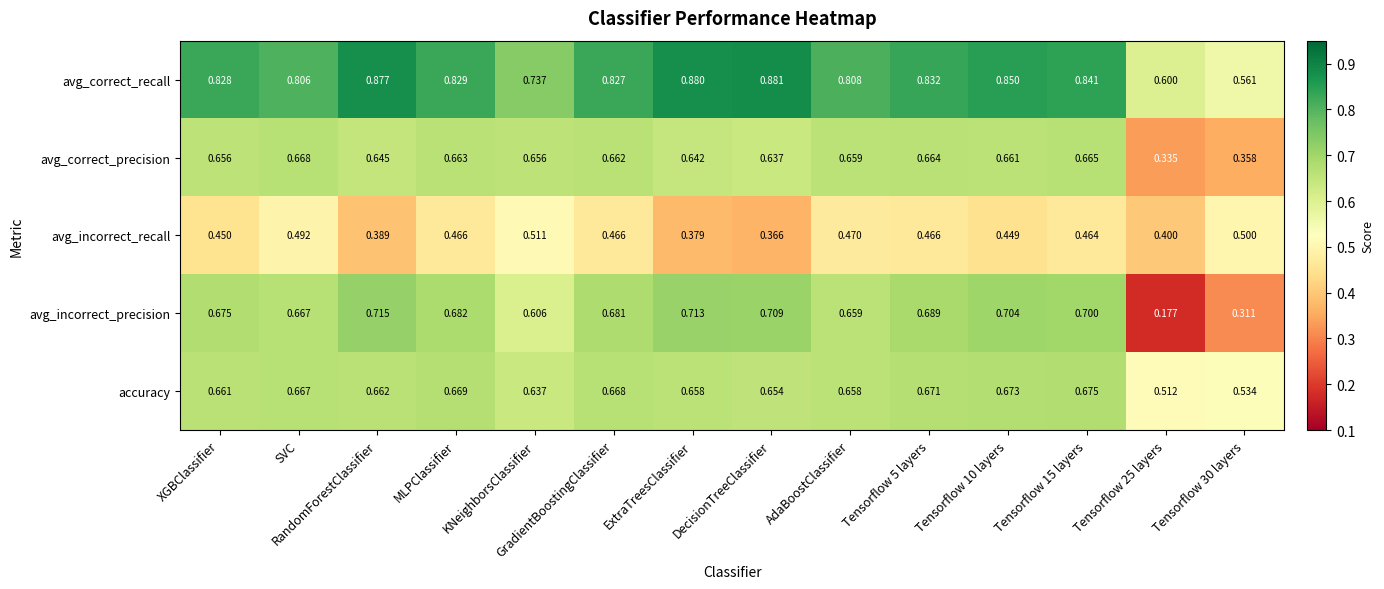

Which series has the largest range (max minus min)?

avg_incorrect_precision